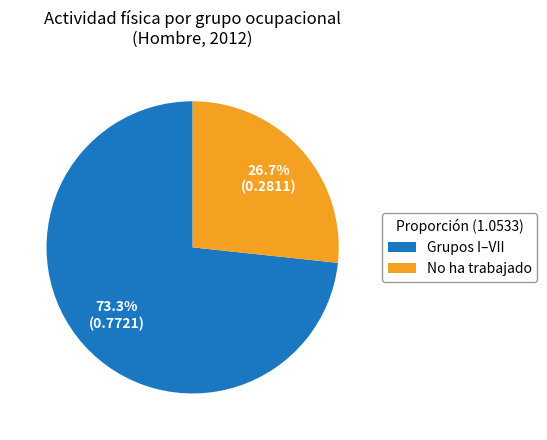

Rank the categories by value from lowest to highest.

No ha trabajado, Grupos I–VII